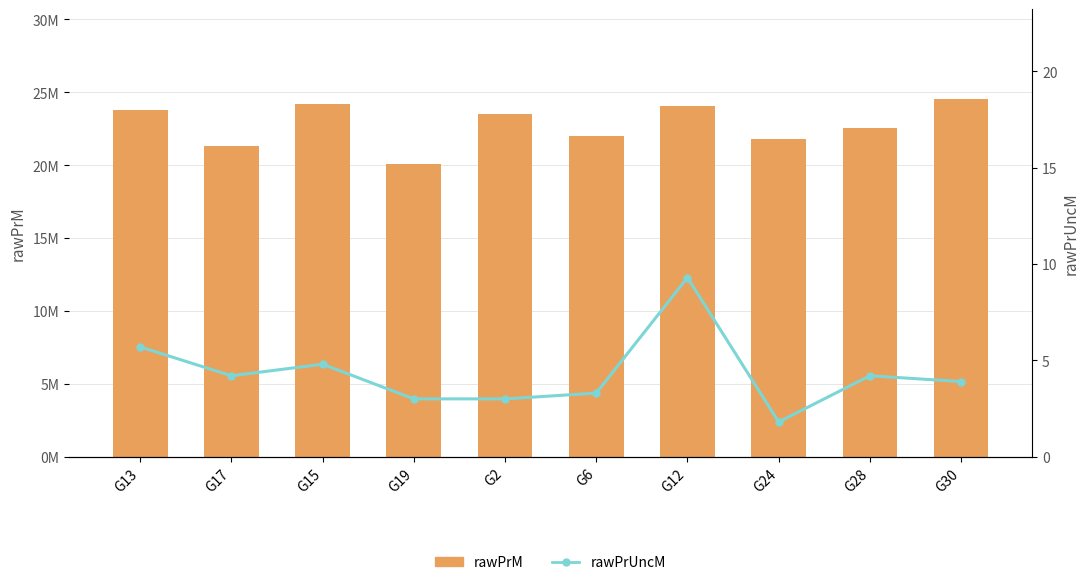

What position from the right is G28?

2